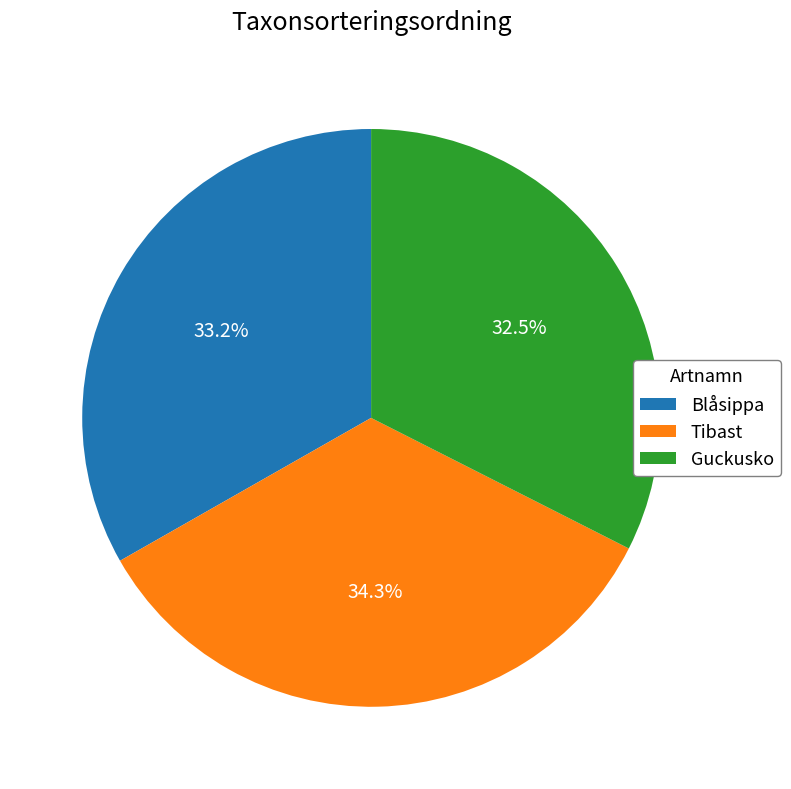

Does Guckusko account for over 50% of the chart?

No